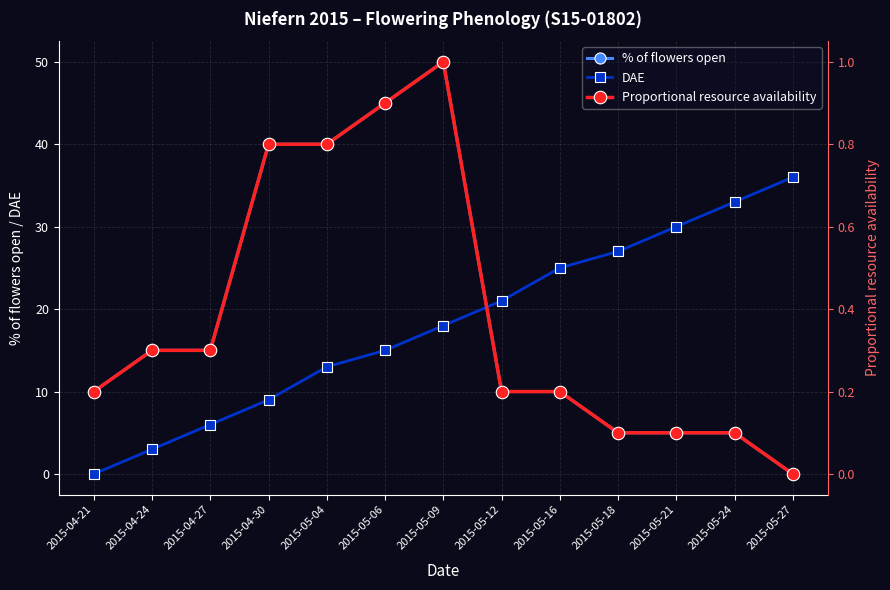

The value of DAE at 2015-04-27 is 6.0. True or false?

True